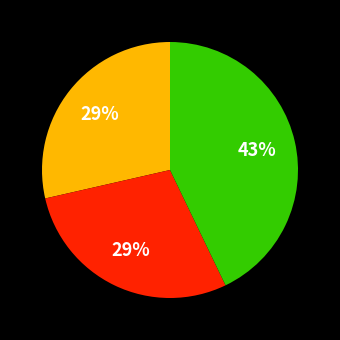

Is there any slice that represents more than half of the pie?

No